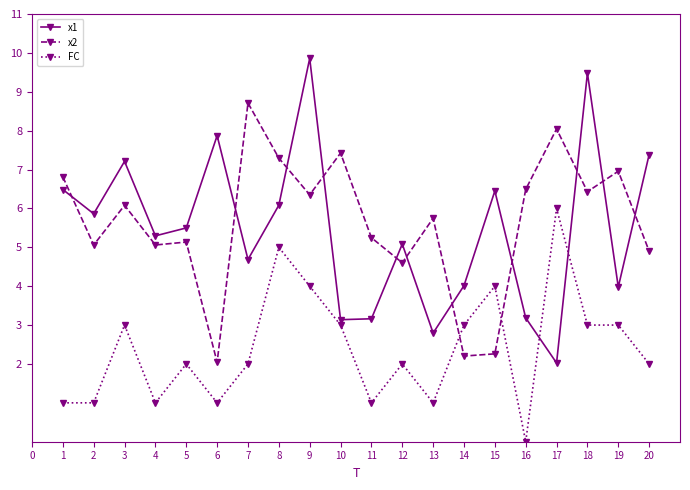

Count the FC values in the range 1 to 3.

15